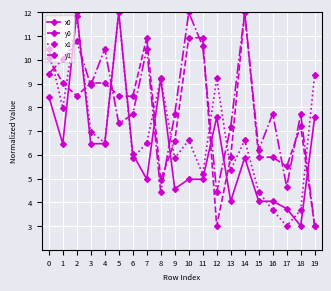

How many lines are shown in the chart?

4